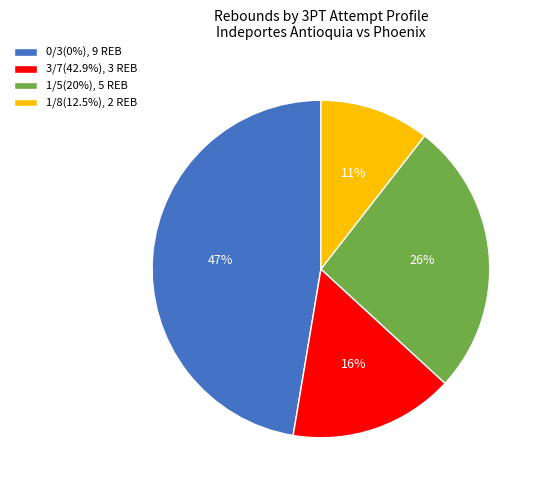

To the nearest percent, what portion does 0/3(0%), 9 REB represent?

47%